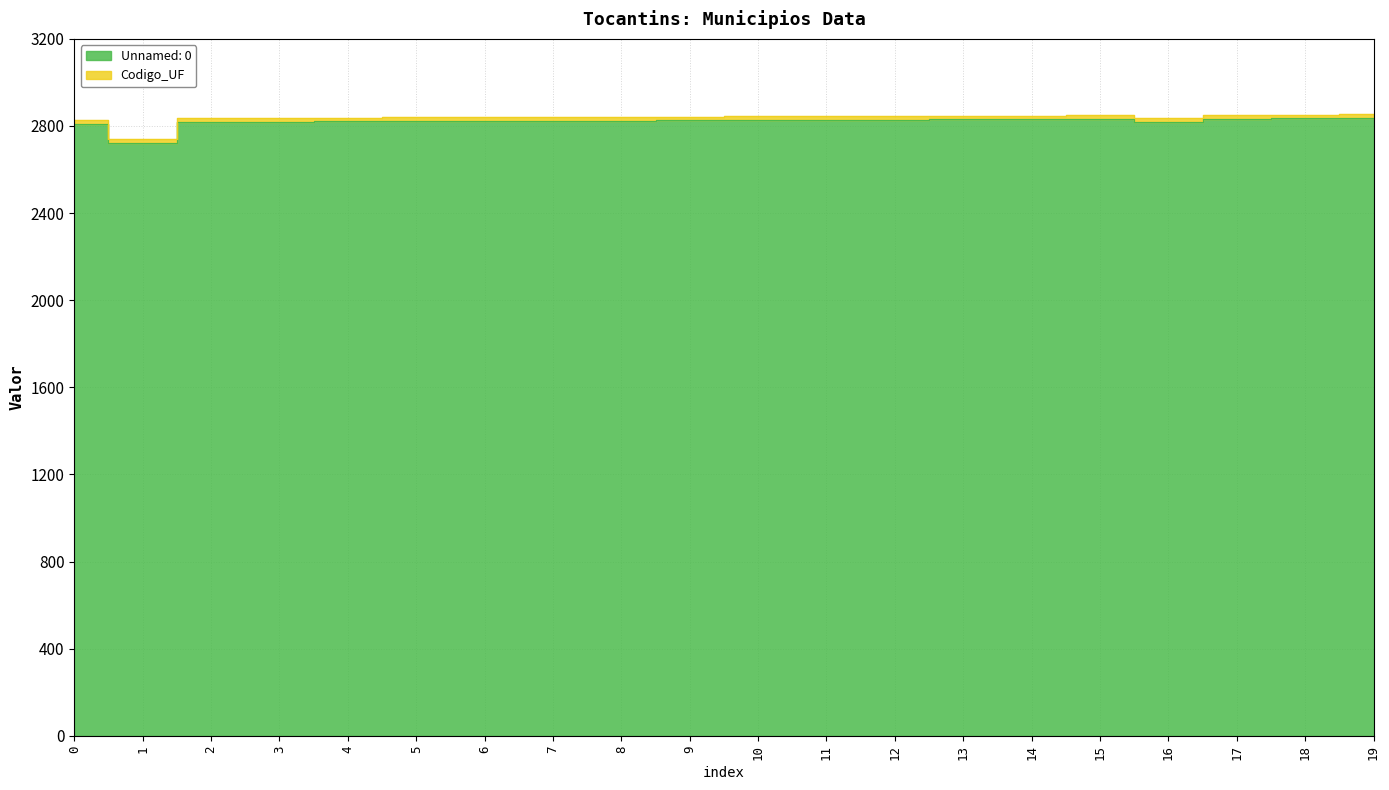

Is it true that the value at 14 is 2831?

True